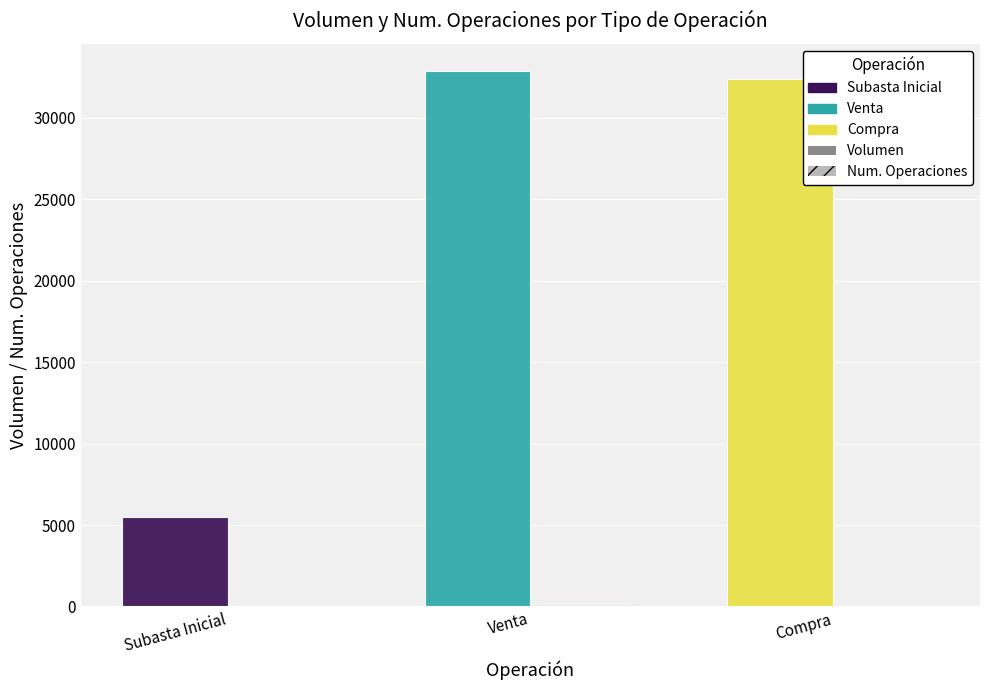

Are the bars grouped side by side (vs. stacked)?

Yes